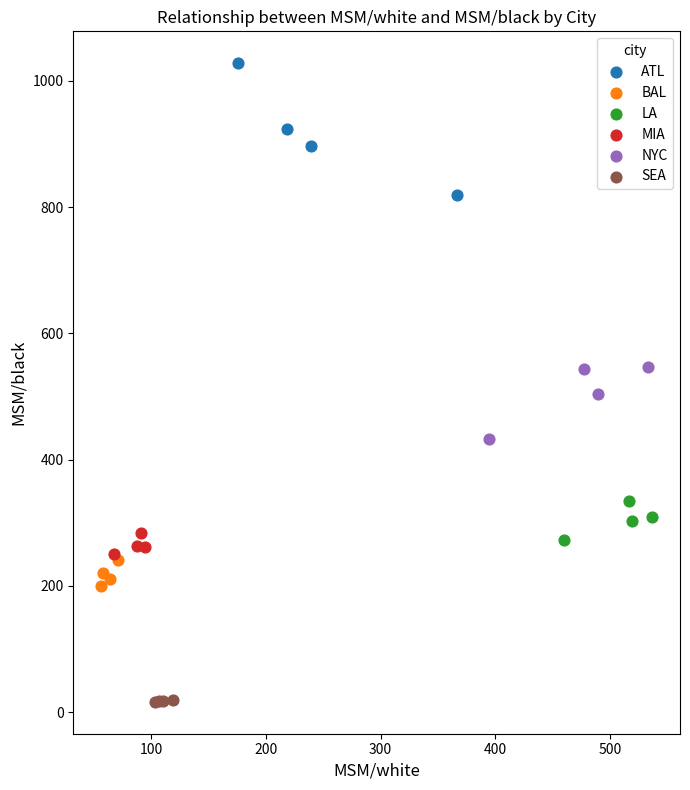

Which series contains the highest Y value?

ATL